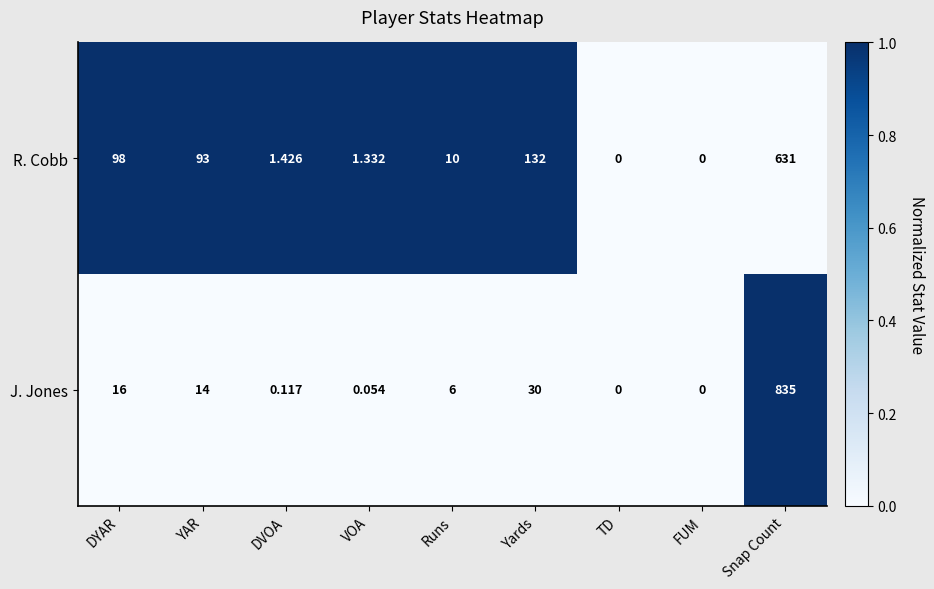

Which series has the largest total across all categories?

R. Cobb